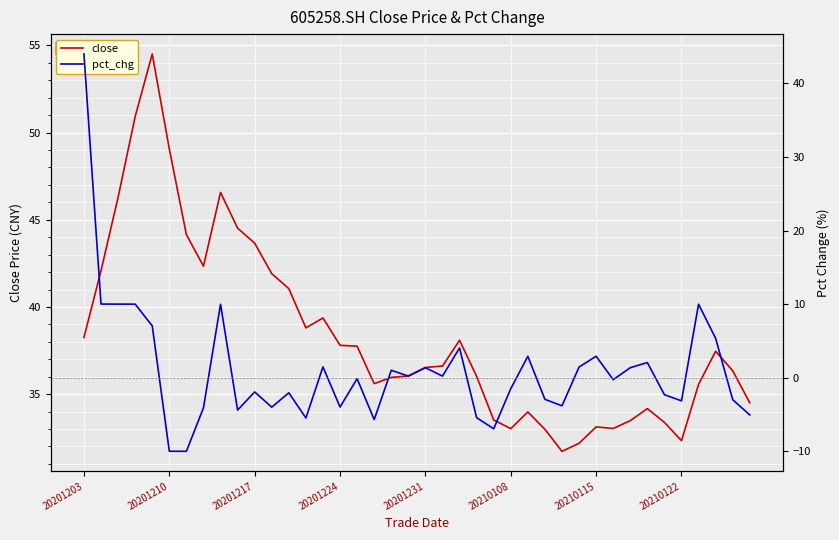

How many lines are shown in the chart?

2